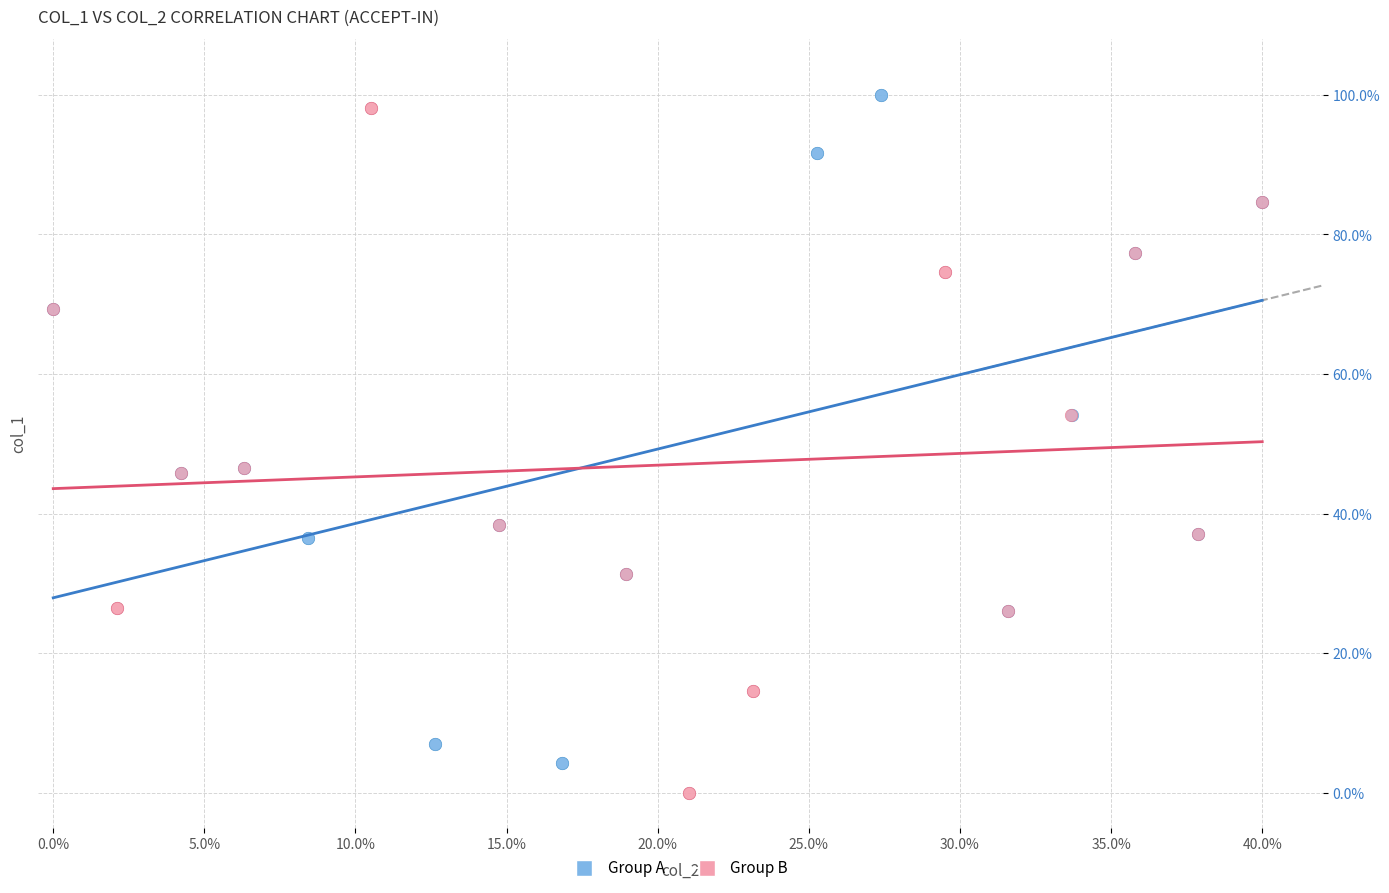

Which series has the largest Y range (max minus min)?

Group B